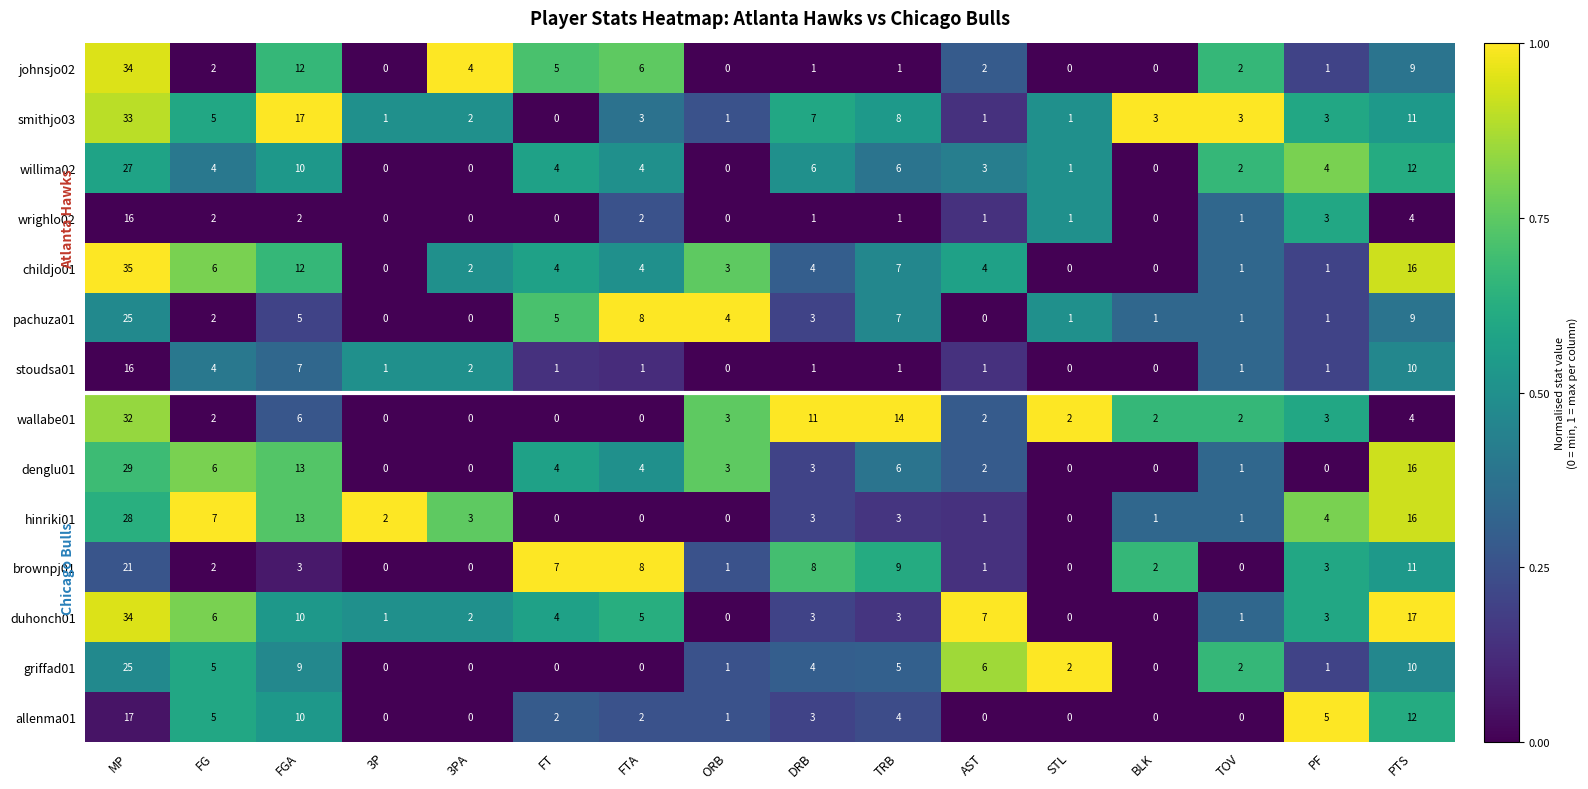

At which label is johnsjo02 closest to 17?

FGA